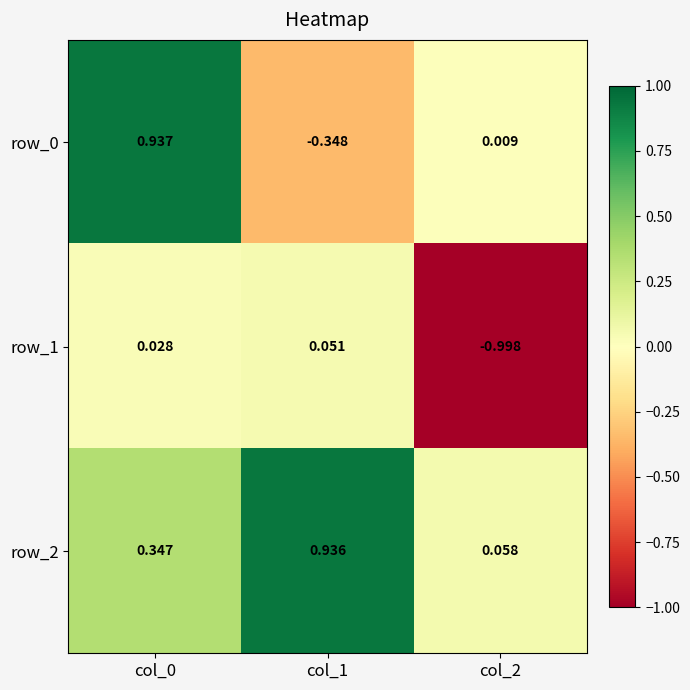

What is the sum of all row_0 values?

0.6